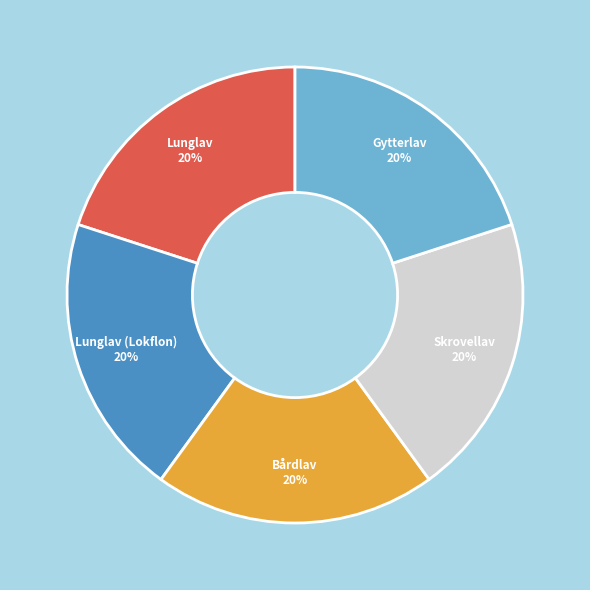

True or false: Lunglav (Lokflon) accounts for 20% of the total.

True